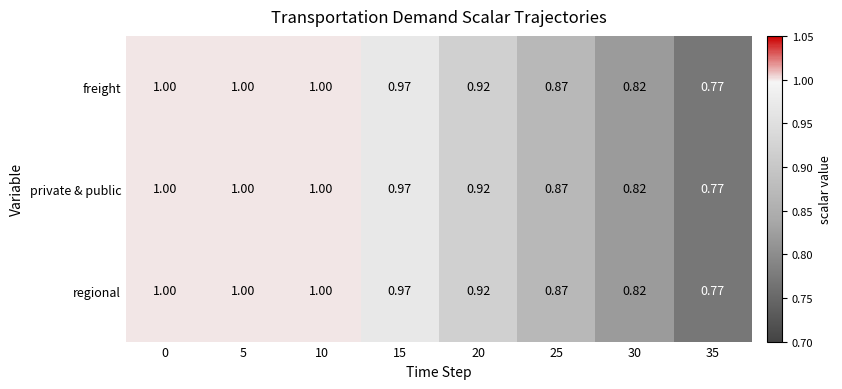

Is the value of regional at 15 greater than the value of freight at 0?

No